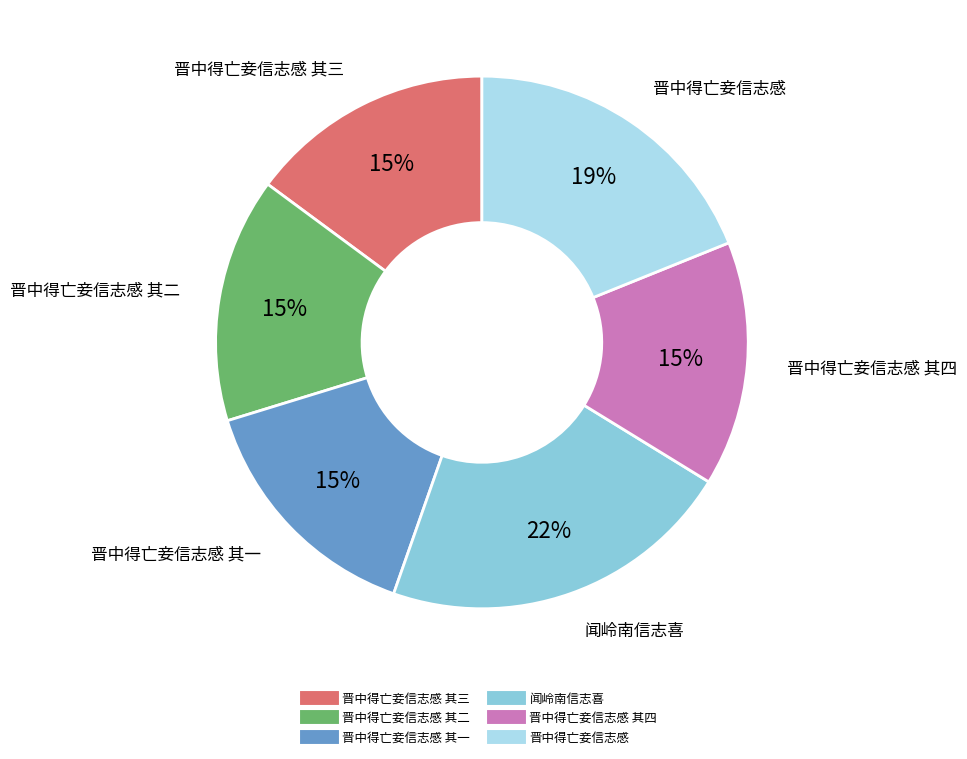

Is there any slice that represents more than half of the pie?

No